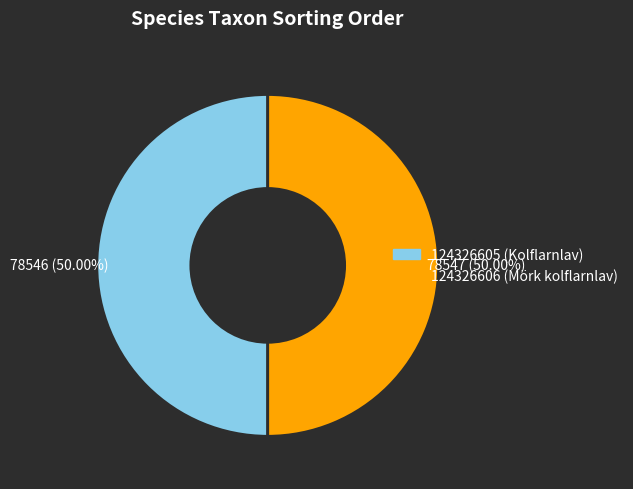

To the nearest percent, what is the average slice percentage?

50%